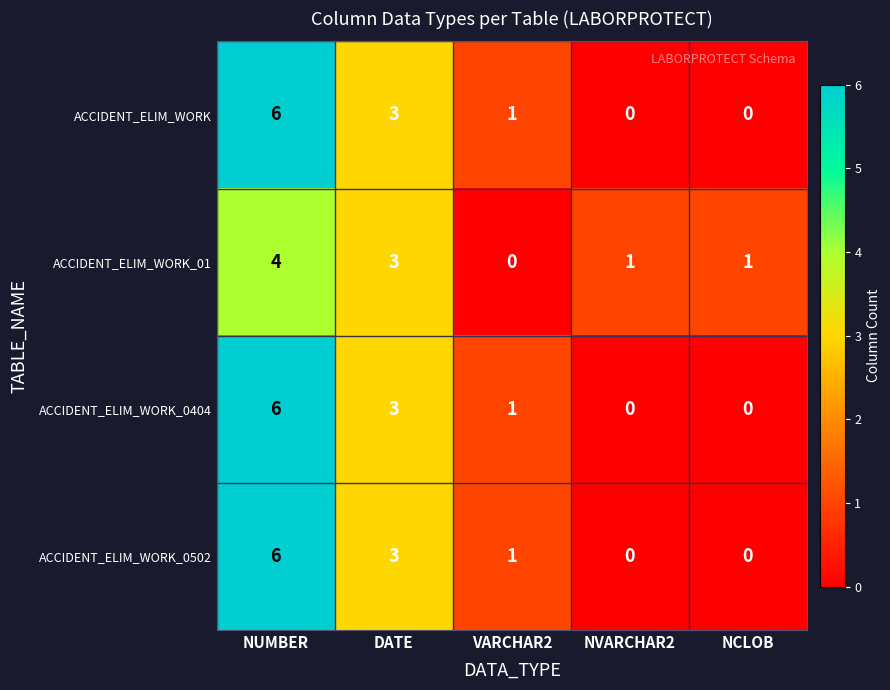

Is it true that ACCIDENT_ELIM_WORK_0502 equals 3 at DATE?

True